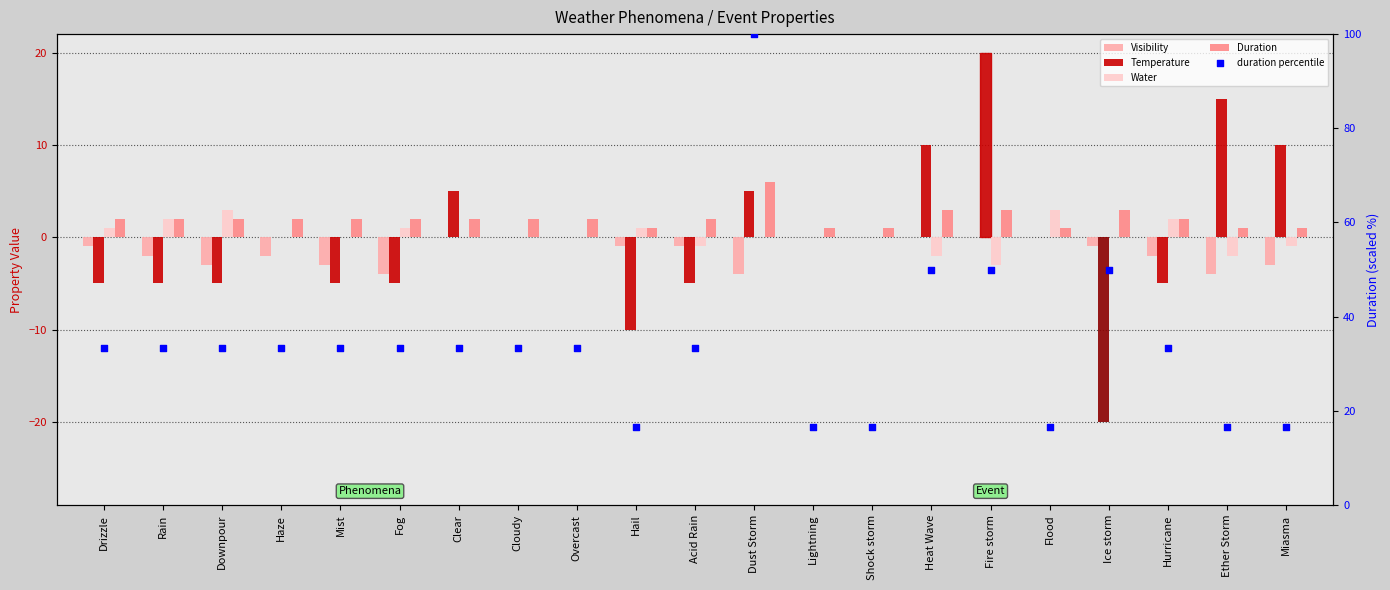

What is the total value across all series at Fire storm?

70.0